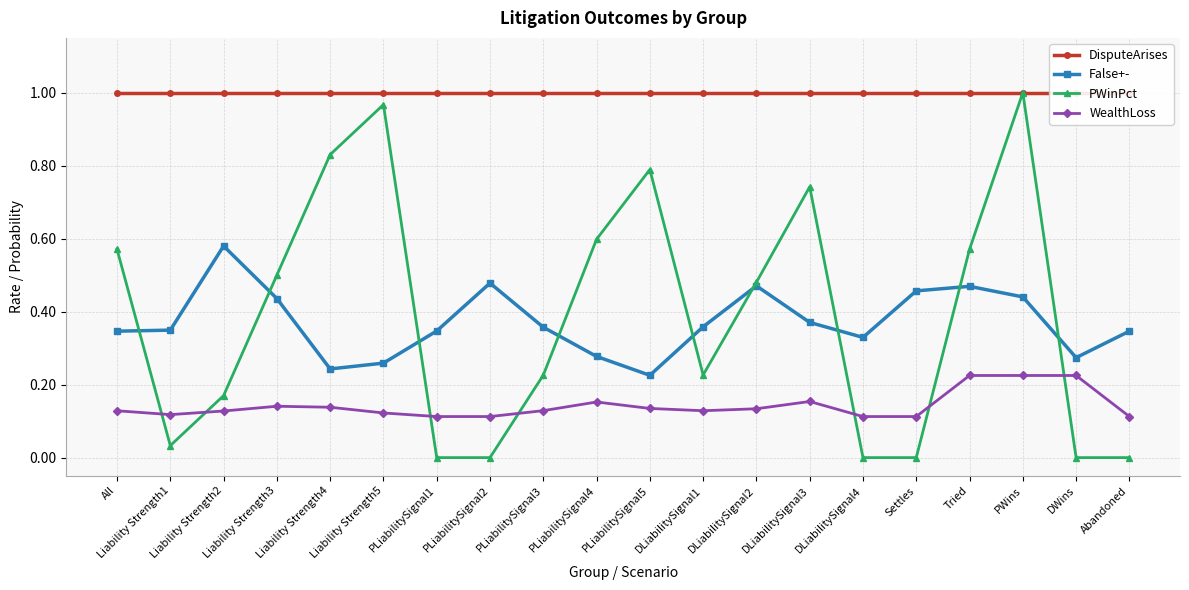

Is it true that False+- equals 0.9 at Liability Strength2?

False